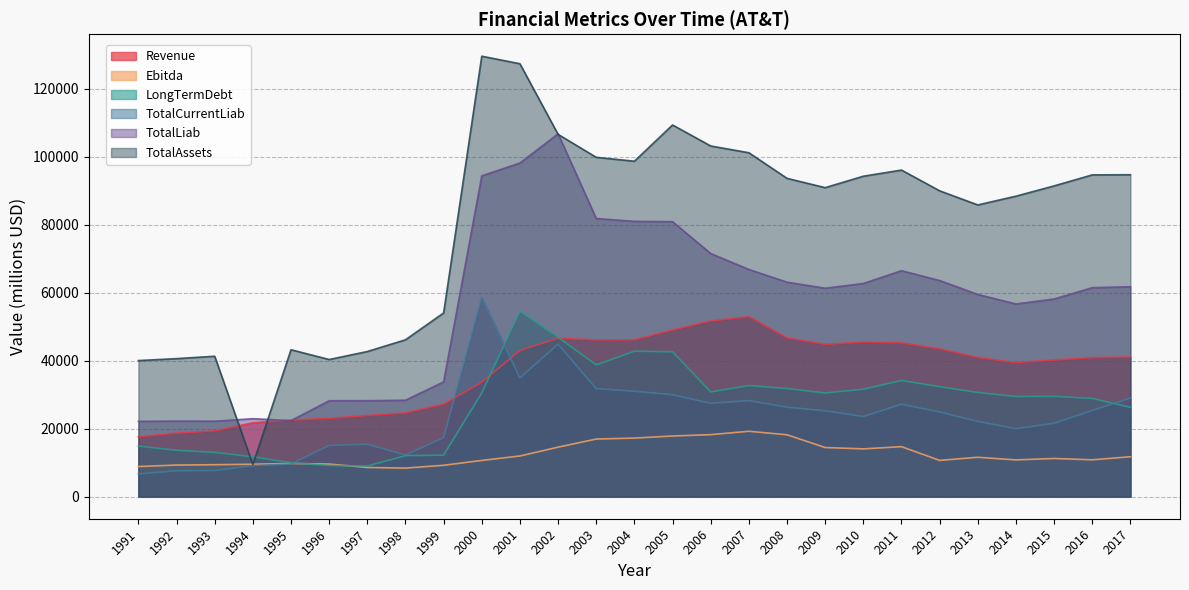

True or false: TotalAssets has a value of 75397 at 1995.

False